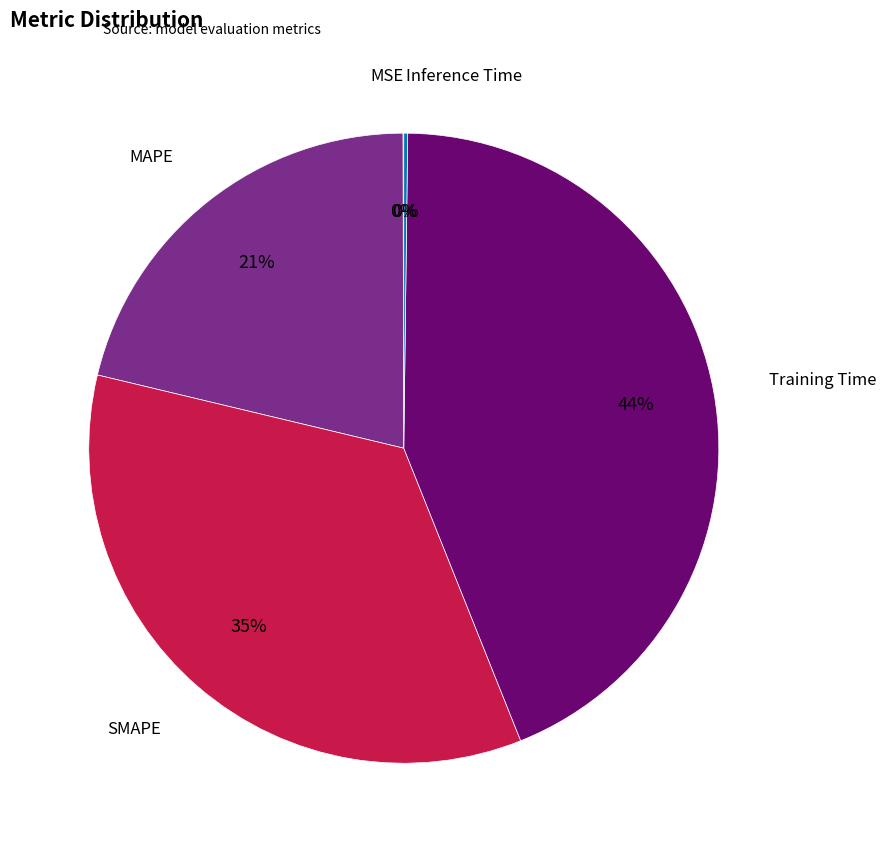

To the nearest percent, what is the difference between the largest and smallest slice percentages?

44%